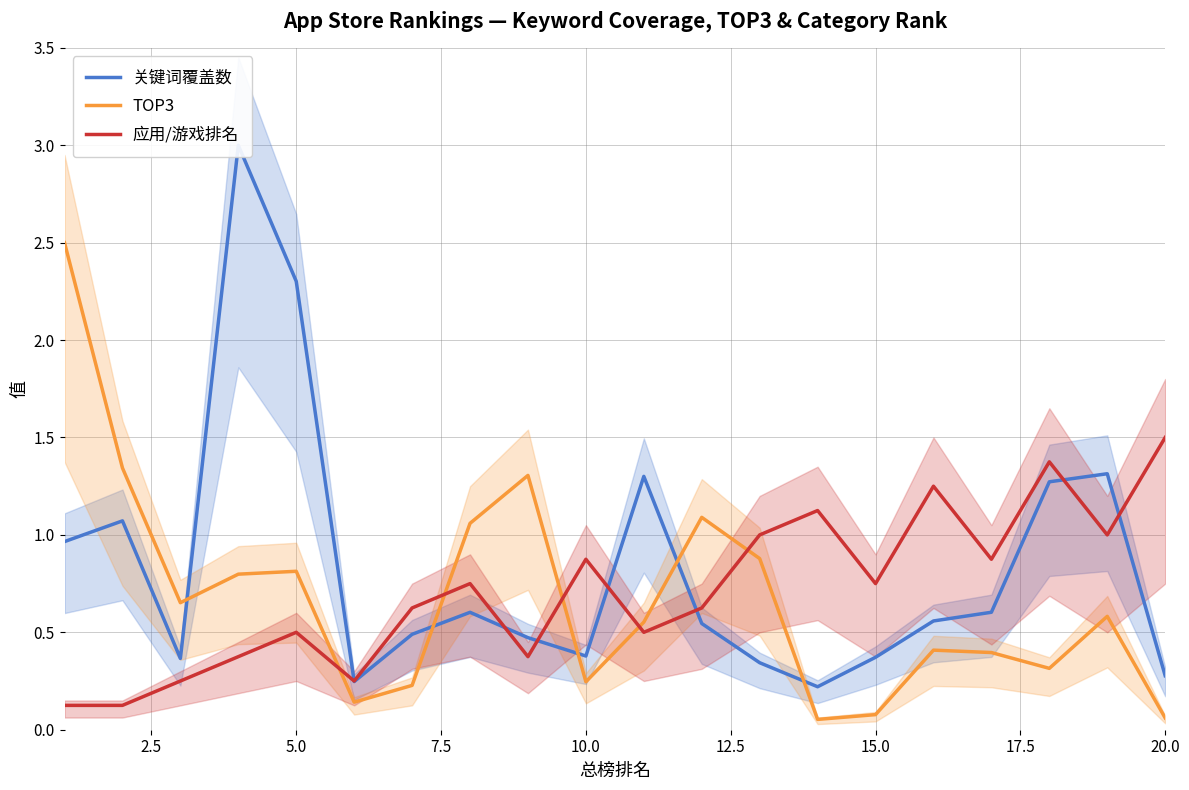

True or false: 应用/游戏排名 and TOP3 cross at least once.

True